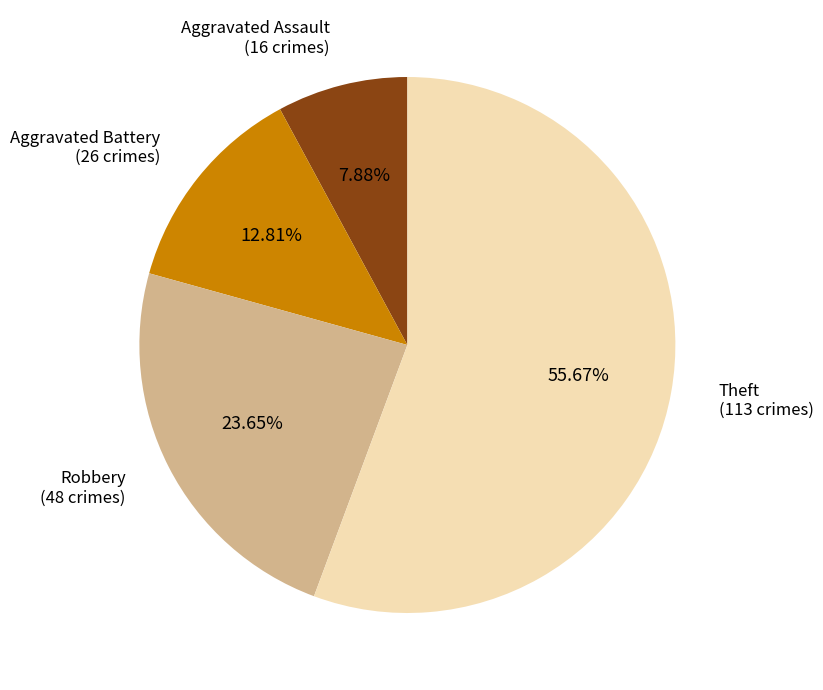

Does Theft represent more than half of the total?

Yes